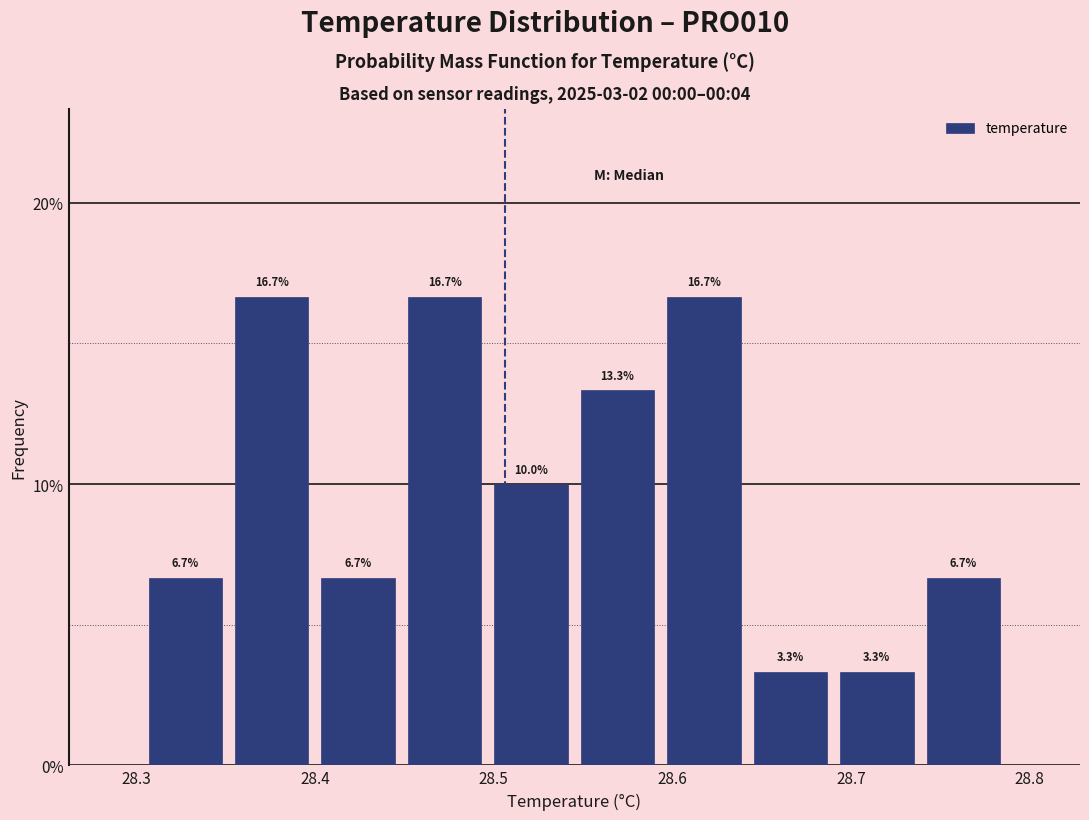

Reading left to right, list every bar in this chart as the range it spans on the x-axis followed by its height. The bar edges are not printed on the chart, so give them approximately, as read against the axis.

28.30 to 28.35: 6.7
28.35 to 28.40: 16.7
28.40 to 28.45: 6.7
28.45 to 28.50: 16.7
28.50 to 28.55: 10.0
28.55 to 28.59: 13.3
28.59 to 28.64: 16.7
28.64 to 28.69: 3.3
28.69 to 28.74: 3.3
28.74 to 28.79: 6.7